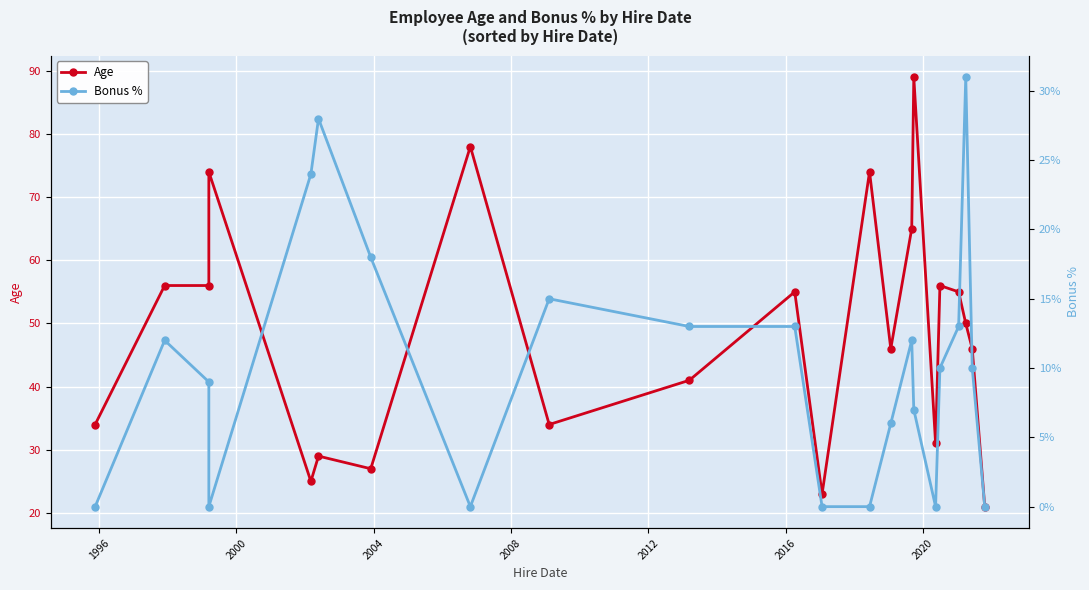

What is the minimum value for Age?

21.0